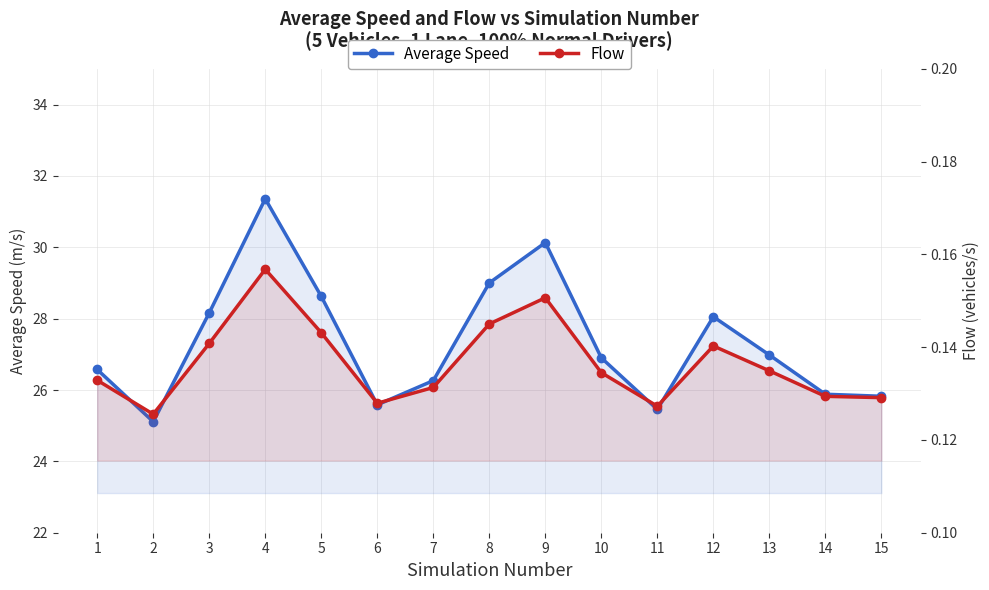

In Average Speed, how many points are lower than both neighbors (excluding endpoints)?

3